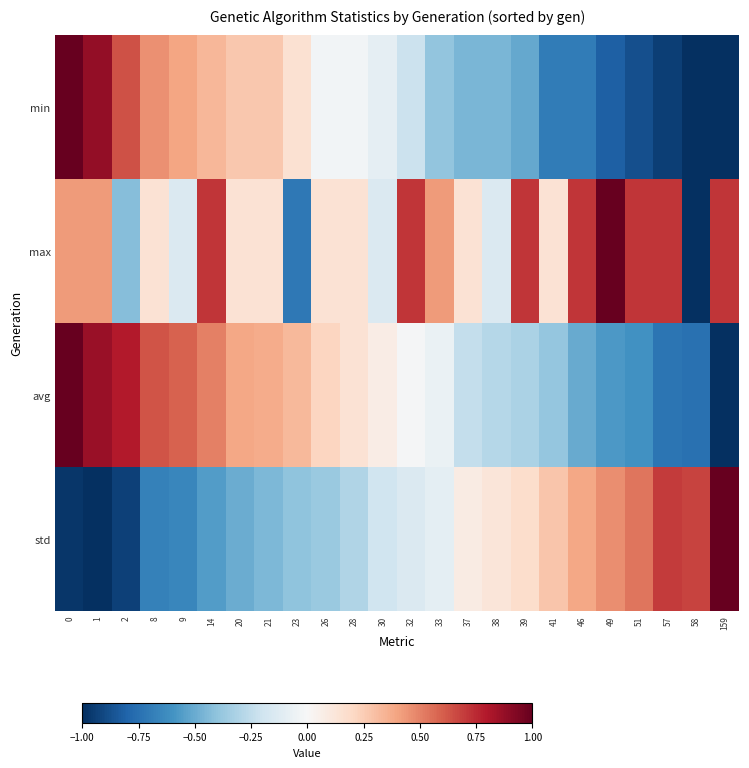

Reading right to left, what are all the values shown in this chart?

min: 159=-1.0	58=-1.0	57=-0.9	51=-0.9	49=-0.8	46=-0.7	41=-0.7	39=-0.5	38=-0.5	37=-0.5	33=-0.4	32=-0.2	30=-0.1	28=-0.0	26=-0.0	23=0.2	21=0.3	20=0.3	14=0.3	9=0.4	8=0.5	2=0.6	1=0.9	0=1.0
max: 159=0.7	58=-1.0	57=0.7	51=0.7	49=1.0	46=0.7	41=0.1	39=0.7	38=-0.1	37=0.1	33=0.4	32=0.7	30=-0.1	28=0.1	26=0.1	23=-0.7	21=0.1	20=0.1	14=0.7	9=-0.1	8=0.1	2=-0.4	1=0.4	0=0.4
avg: 159=-1.0	58=-0.7	57=-0.7	51=-0.6	49=-0.6	46=-0.5	41=-0.4	39=-0.3	38=-0.3	37=-0.2	33=-0.1	32=-0.0	30=0.1	28=0.1	26=0.2	23=0.3	21=0.4	20=0.4	14=0.5	9=0.6	8=0.6	2=0.8	1=0.9	0=1.0
std: 159=1.0	58=0.7	57=0.7	51=0.5	49=0.5	46=0.4	41=0.3	39=0.2	38=0.1	37=0.1	33=-0.1	32=-0.1	30=-0.2	28=-0.3	26=-0.4	23=-0.4	21=-0.4	20=-0.5	14=-0.6	9=-0.6	8=-0.7	2=-0.9	1=-1.0	0=-1.0